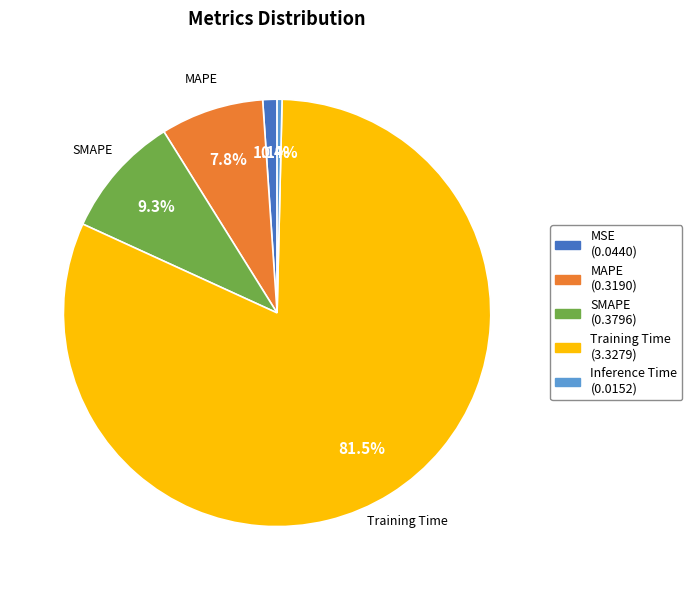

Does any single category account for the majority?

Yes